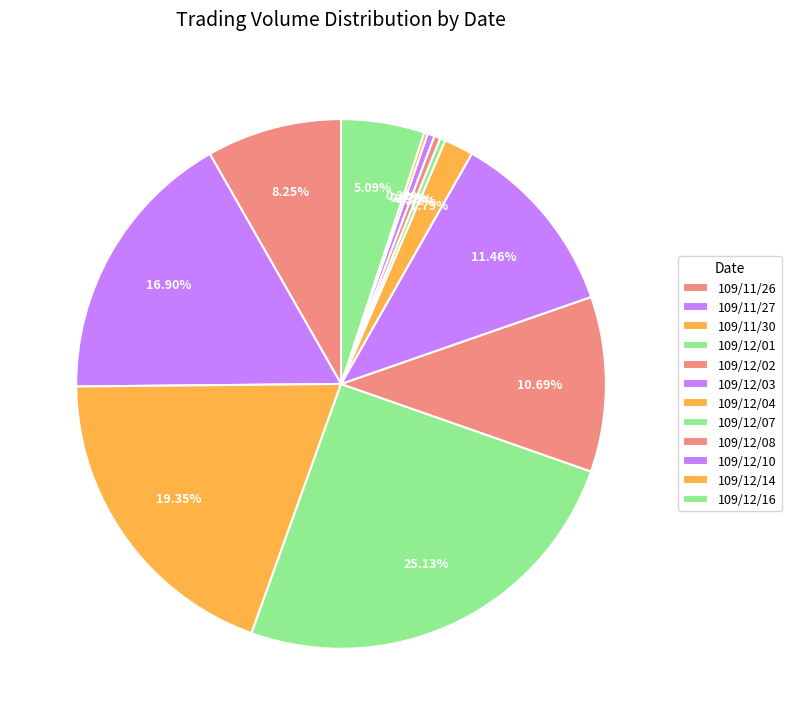

Combined, what portion of the pie is 109/12/08 and 109/12/03?

11.8%